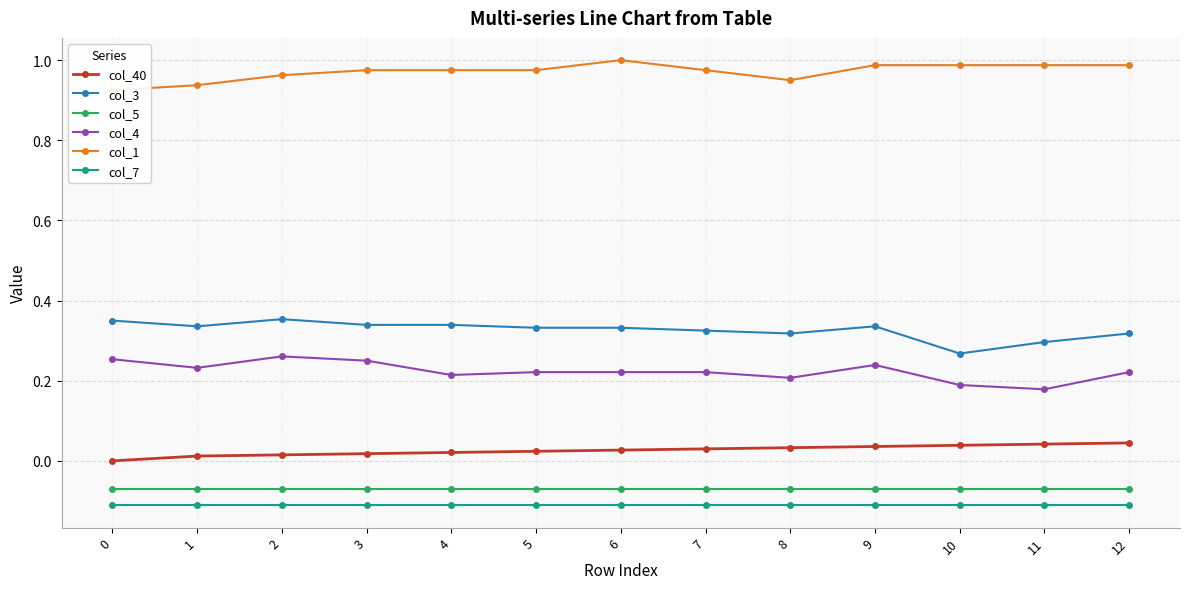

True or false: col_4 and col_7 cross at least once.

False